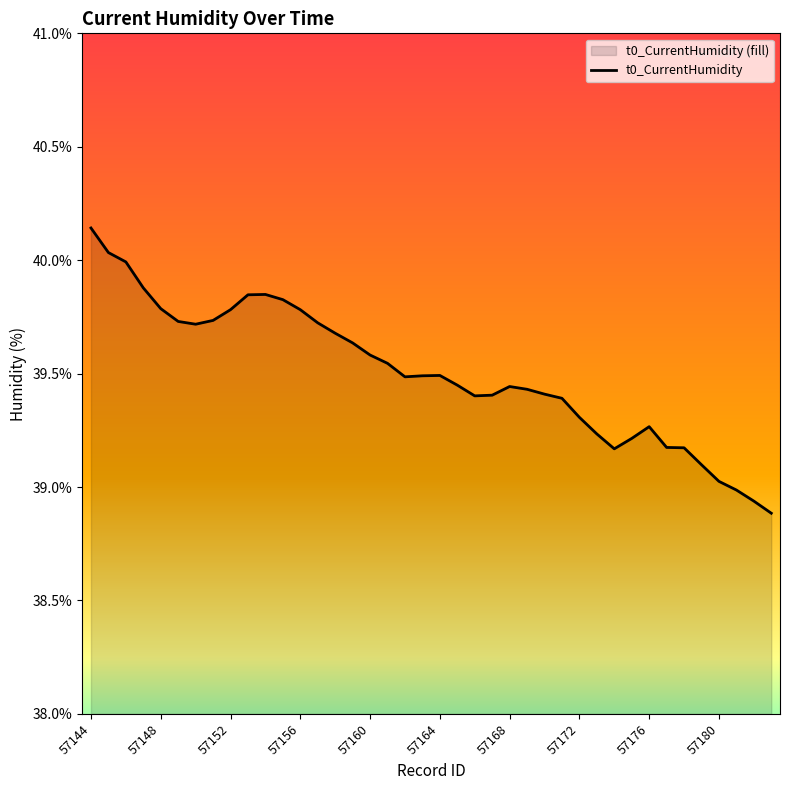

Reading left to right, list all the values displayed in this chart.

40.1	40.0	40.0	39.9	39.8	39.7	39.7	39.7	39.8	39.8	39.8	39.8	39.8	39.7	39.7	39.6	39.6	39.5	39.5	39.5	39.5	39.4	39.4	39.4	39.4	39.4	39.4	39.4	39.3	39.2	39.2	39.2	39.3	39.2	39.2	39.1	39.0	39.0	38.9	38.9